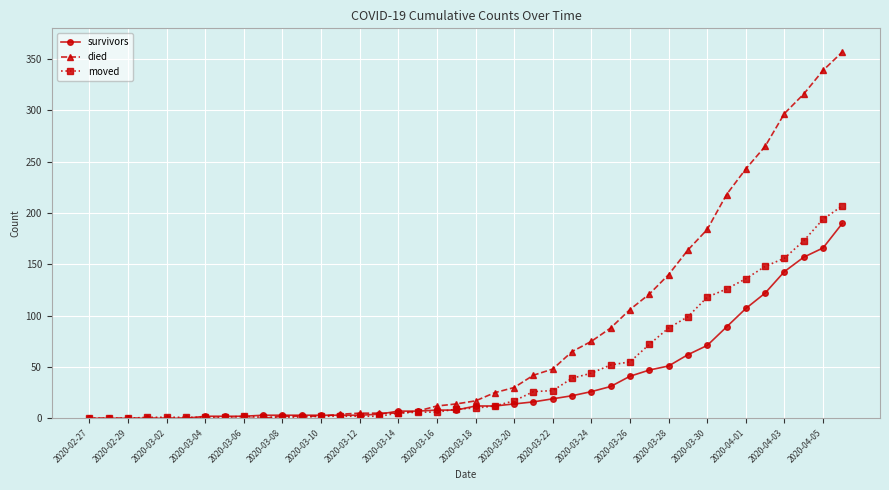

Which series has the largest total across all categories?

died